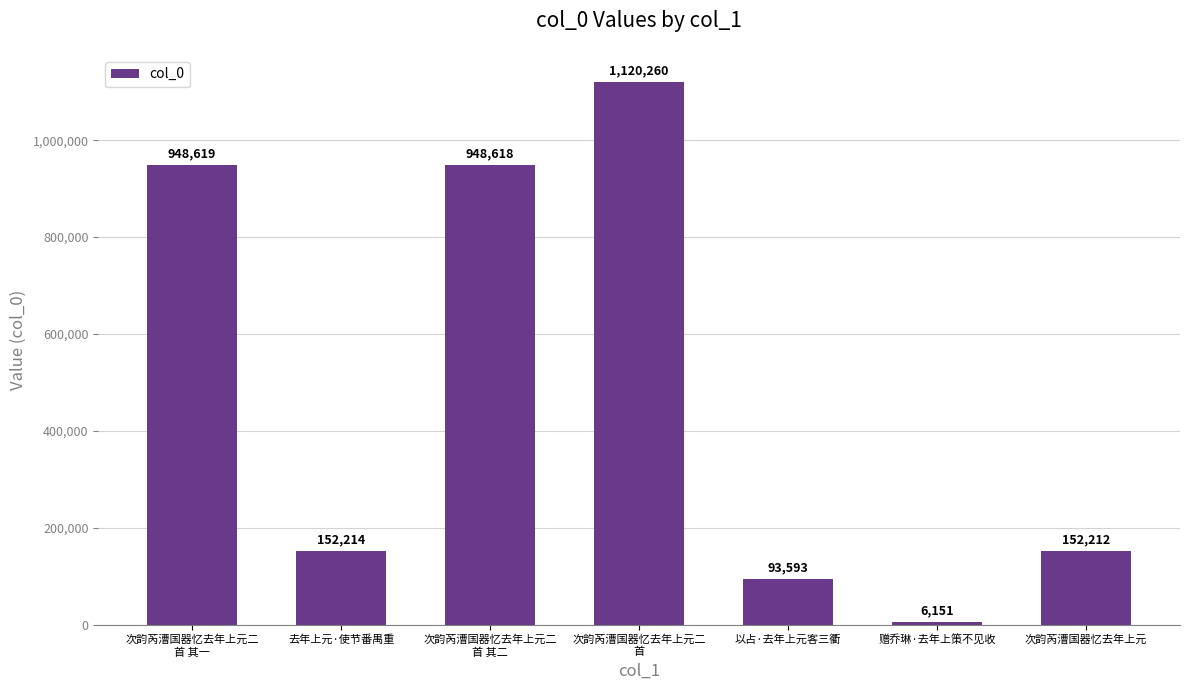

Where does the data first go above 152214?

次韵芮漕国器忆去年上元二
首 其一